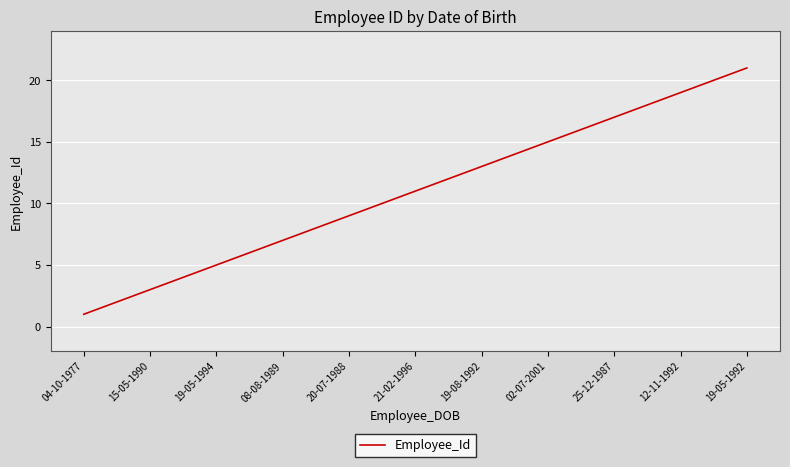

What is the difference between the maximum and second lowest values?

19